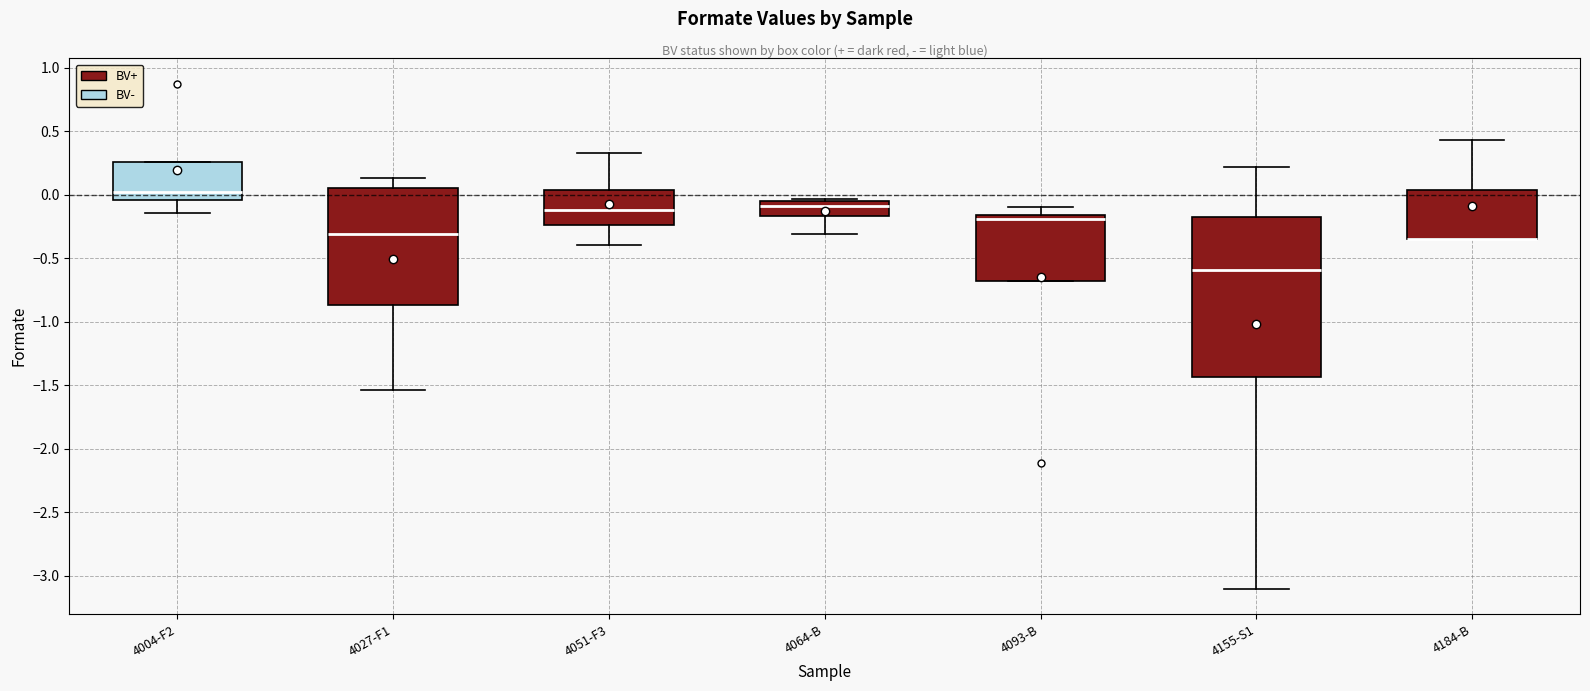

Reading left to right, read every box against the y-axis: the position of its median line, the range the box covers, and the ends of its whiskers. The values are not printed on the chart, so give them approximately, as read against the axis.

4004-F2: median 0.00, box -0.05 to 0.25, whiskers -0.15 to 0.25
4027-F1: median -0.30, box -0.85 to 0.05, whiskers -1.55 to 0.15
4051-F3: median -0.10, box -0.25 to 0.05, whiskers -0.40 to 0.35
4064-B: median -0.10, box -0.15 to -0.05, whiskers -0.30 to -0.05 (just above the box's upper edge)
4093-B: median -0.20, box -0.70 to -0.15, whiskers -0.70 to -0.10
4155-S1: median -0.60, box -1.45 to -0.20, whiskers -3.10 to 0.20
4184-B: median -0.35 (drawn on the box's lower edge), box -0.35 to 0.05, whiskers -0.35 to 0.45